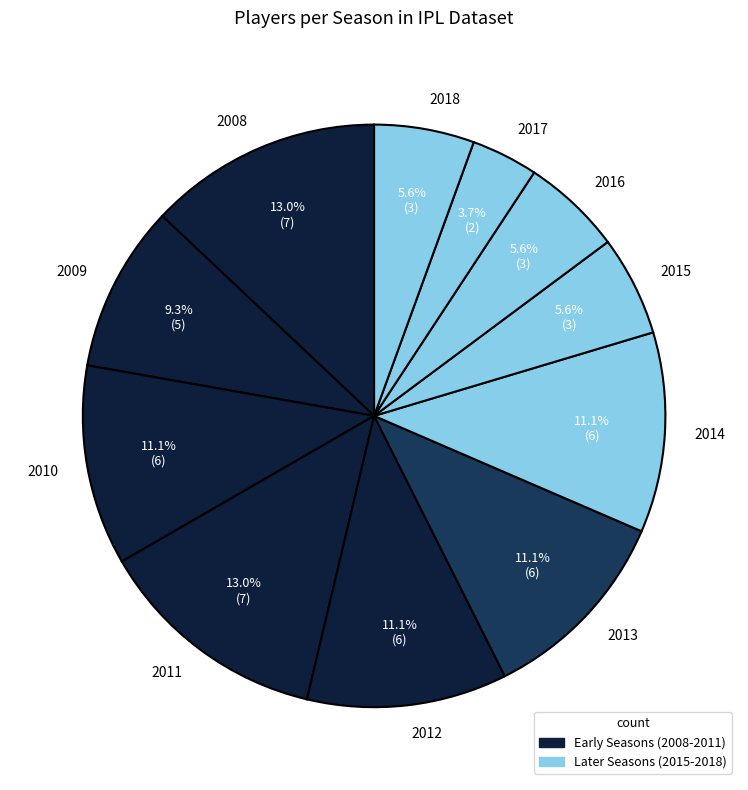

Which slice is the smallest?

2017